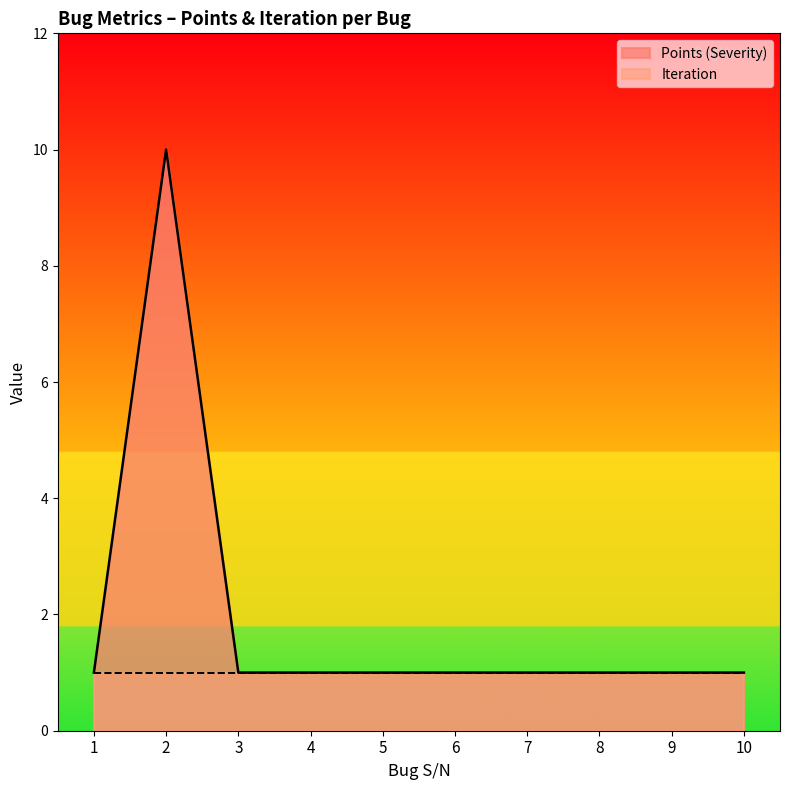

List the series in order of their overall mean, highest first.

Points (Severity), Iteration